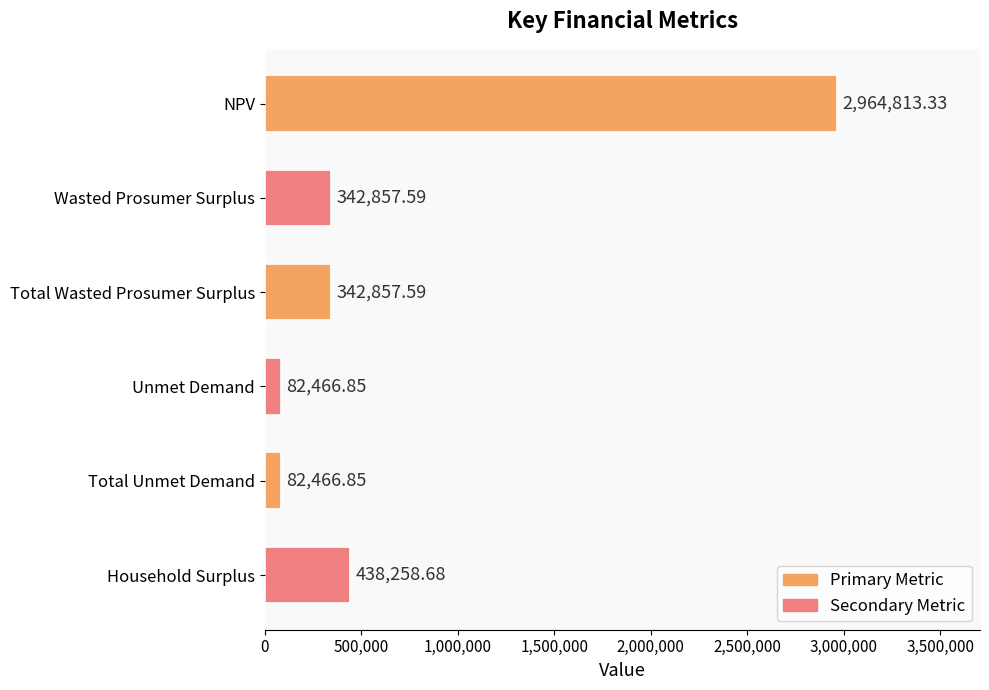

What is the difference between the maximum and minimum values?

2882346.5